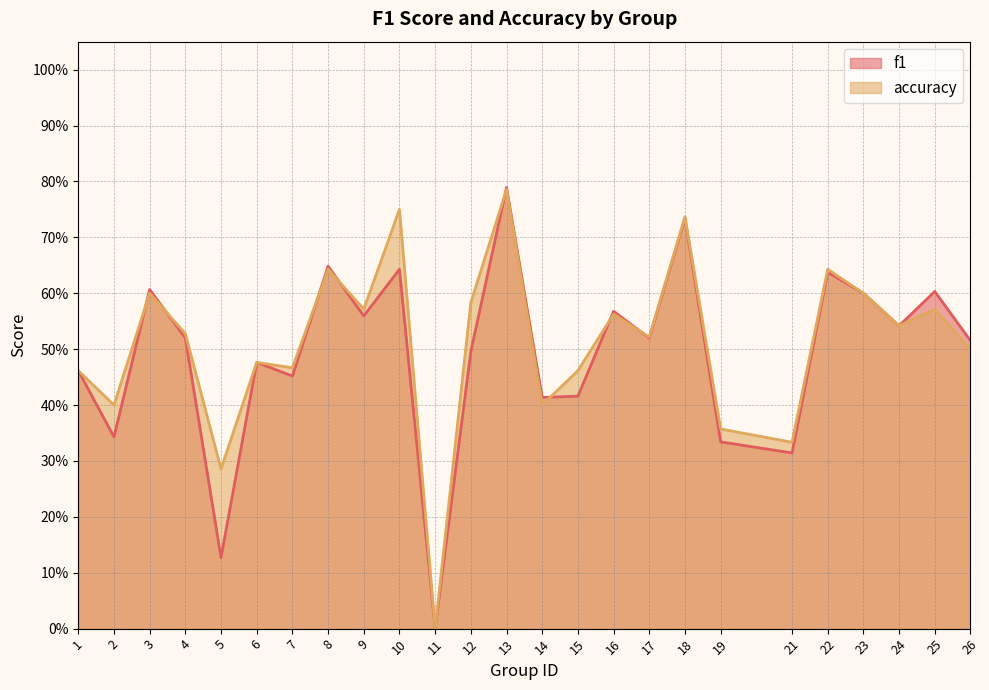

Which series changed the most between 3 and 11?

f1